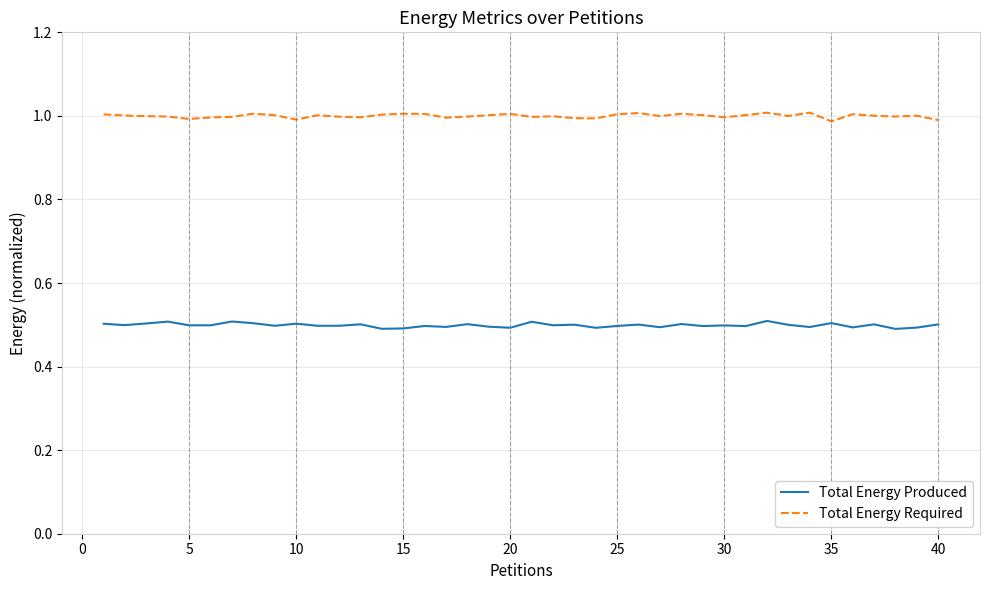

Which series has the largest total across all categories?

Total Energy Required